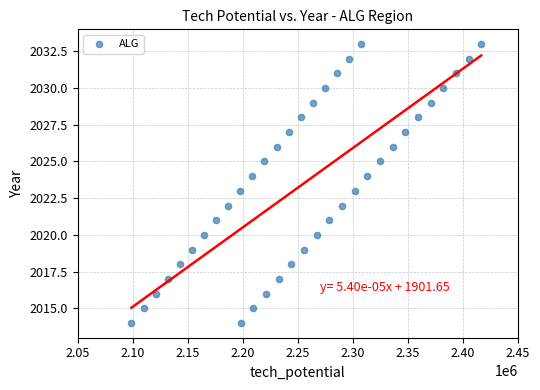

What is the range of Y values (max minus min)?

19